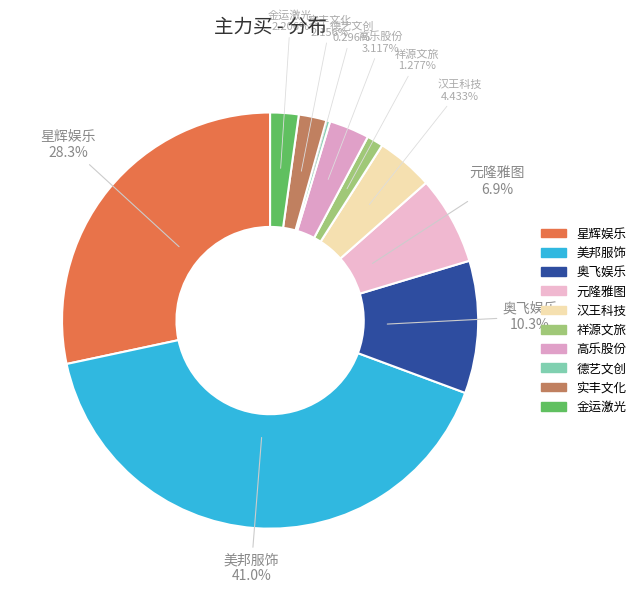

To the nearest percent, what is the difference between the largest and smallest slice percentages?

41%